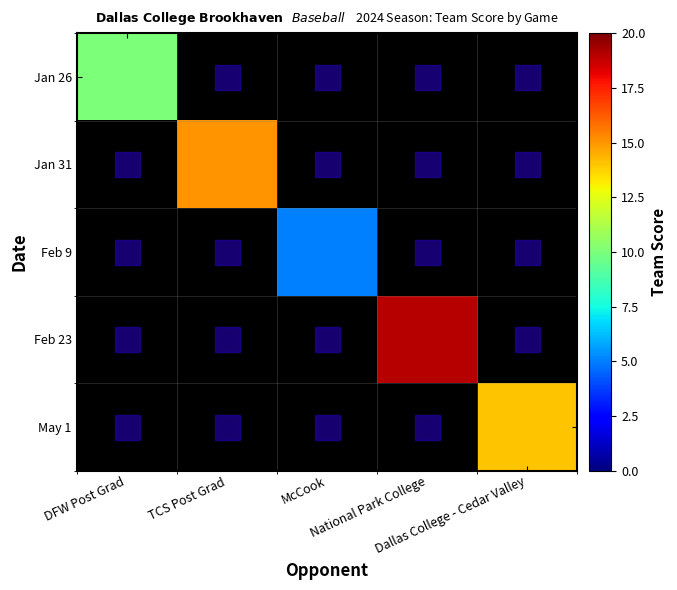

Between TCS Post Grad and McCook, which series saw the biggest shift?

Jan 31